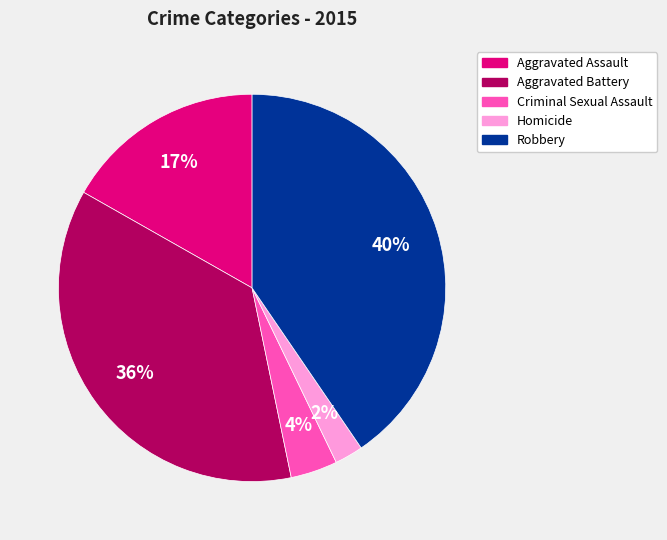

Rank the categories by value from lowest to highest.

Homicide, Criminal Sexual Assault, Aggravated Assault, Aggravated Battery, Robbery